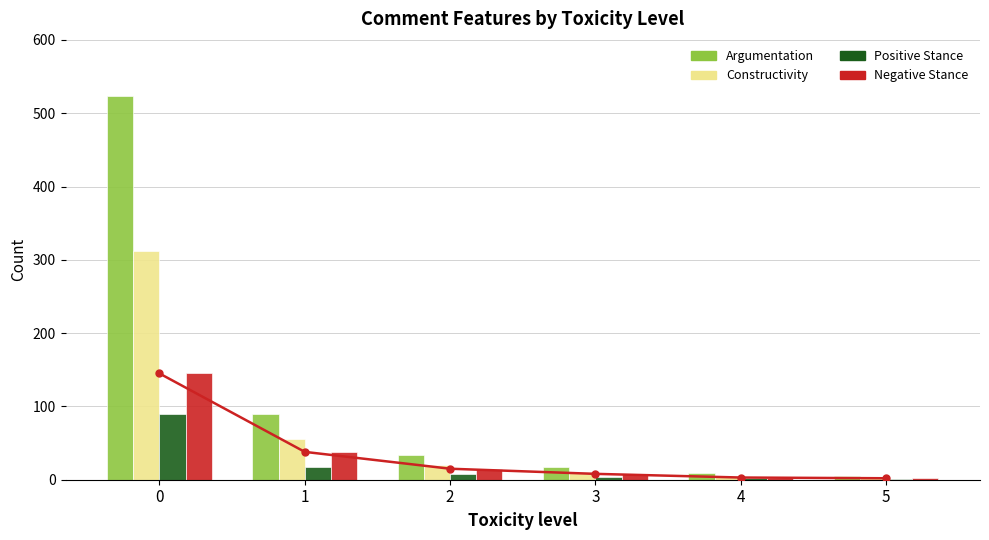

List the series in order of their overall mean, lowest first.

Positive Stance, Negative Stance, Constructivity, Argumentation